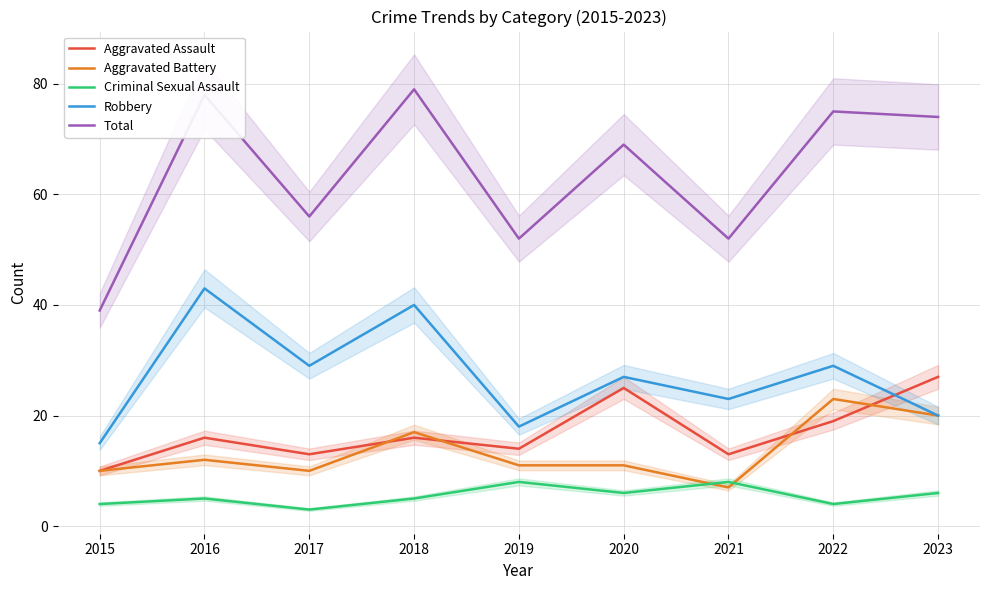

At 2022, list the series in order from smallest to largest.

Criminal Sexual Assault, Aggravated Assault, Aggravated Battery, Robbery, Total